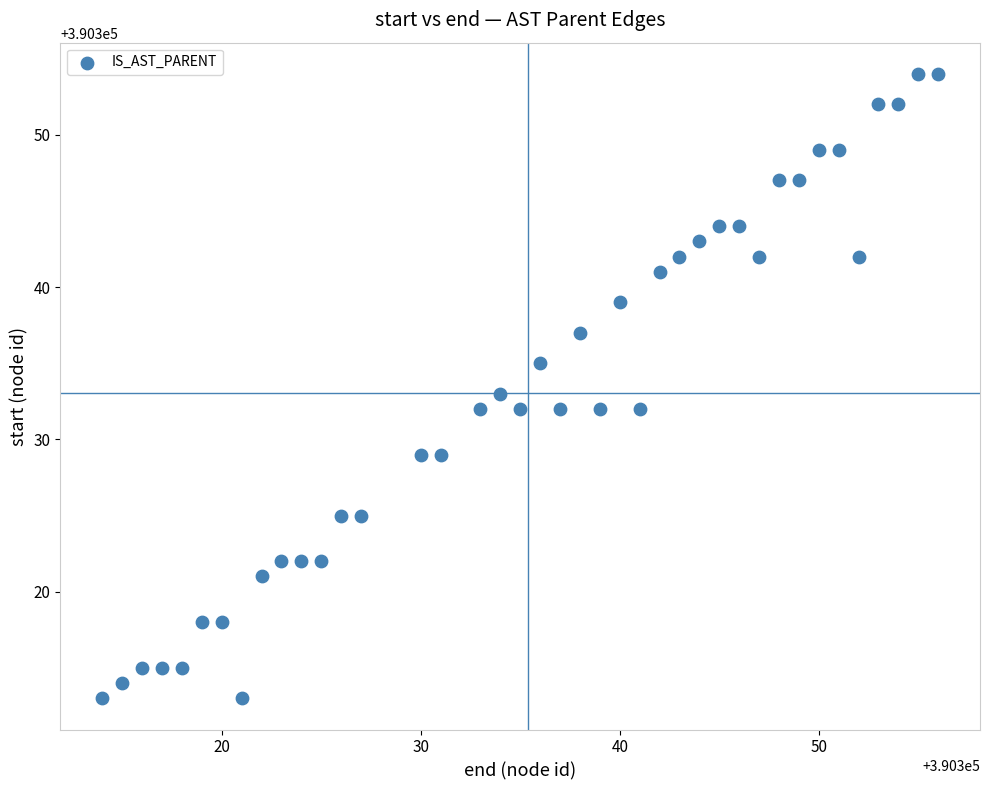

What is the range of Y values (max minus min)?

41